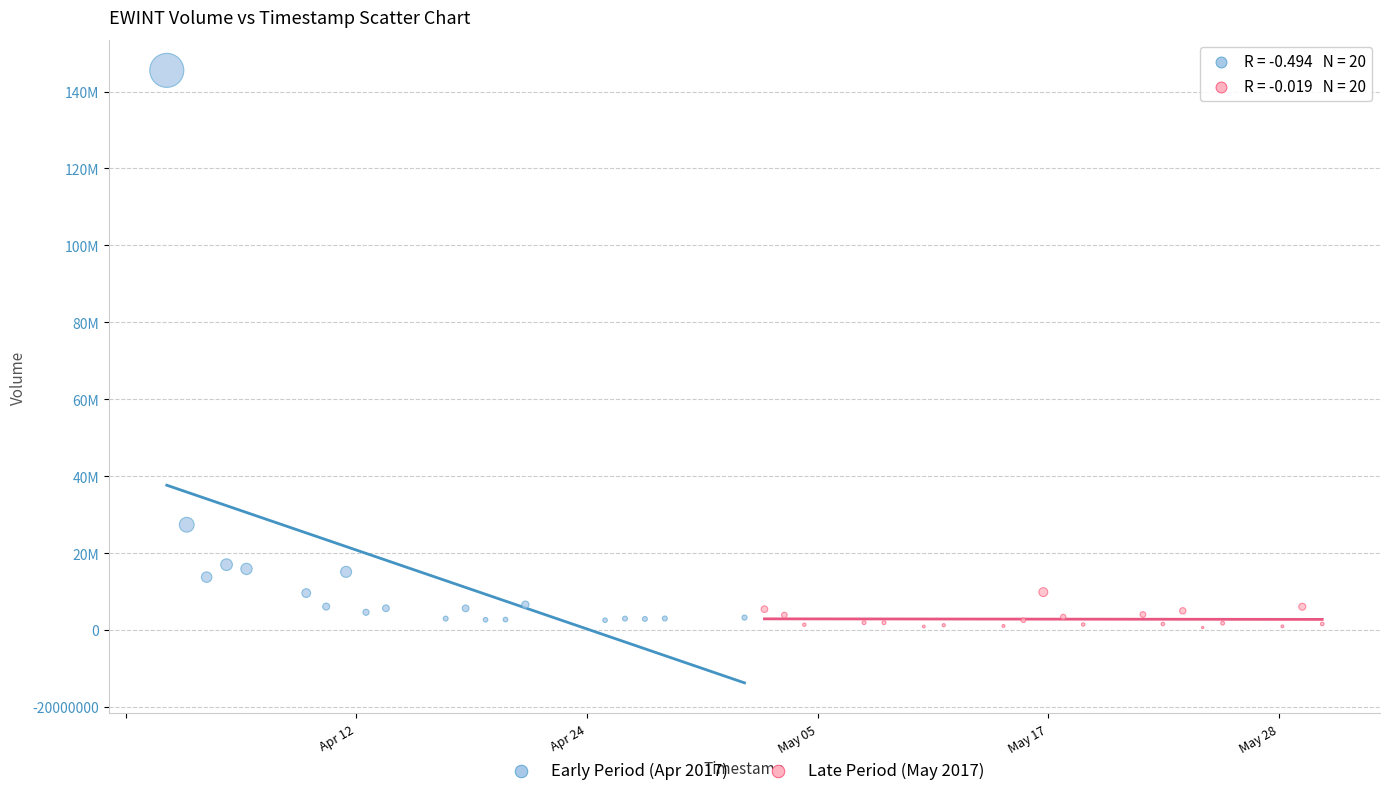

Which series contains the highest Y value?

Early Period (Apr 2017)